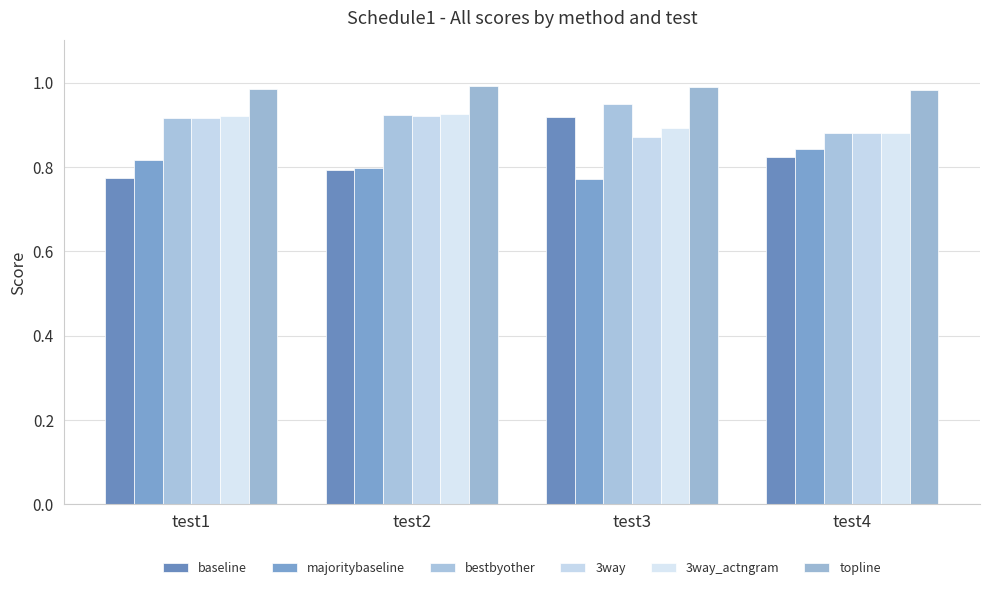

List the labels in order of 3way value, largest first.

test2, test1, test4, test3